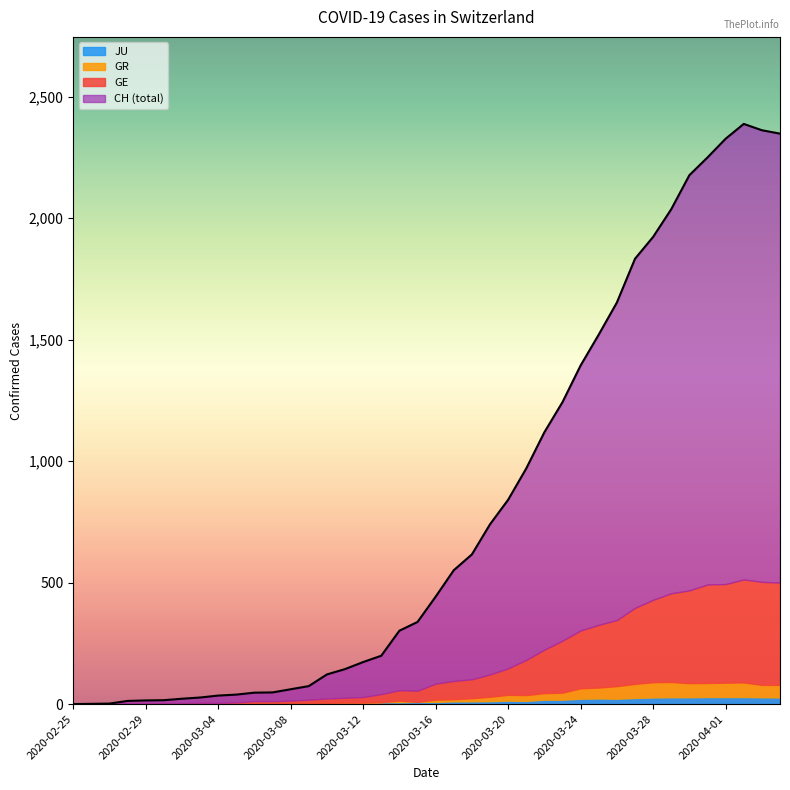

What is the average value of the JU series?

12